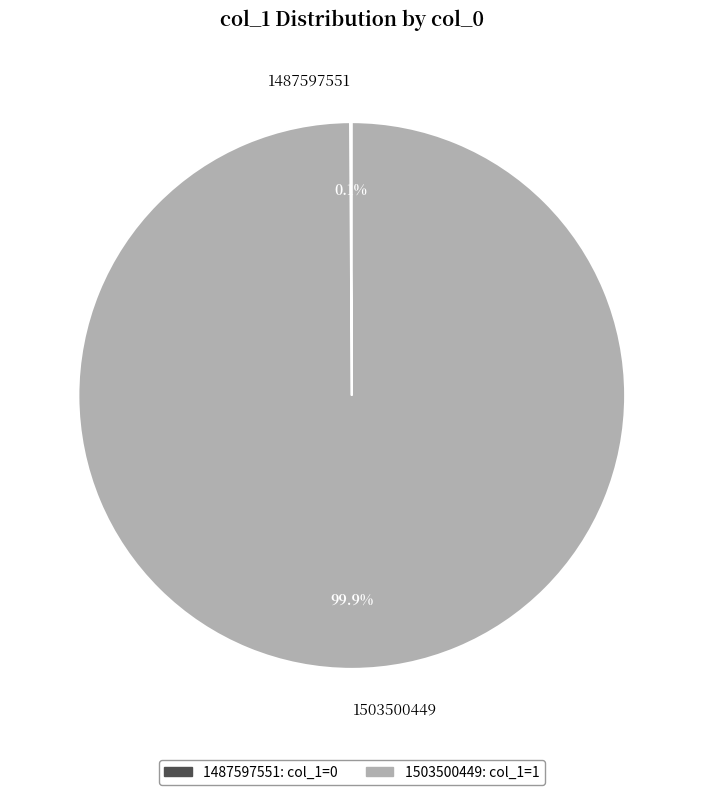

To the nearest percent, what portion does 1503500449 represent?

100%